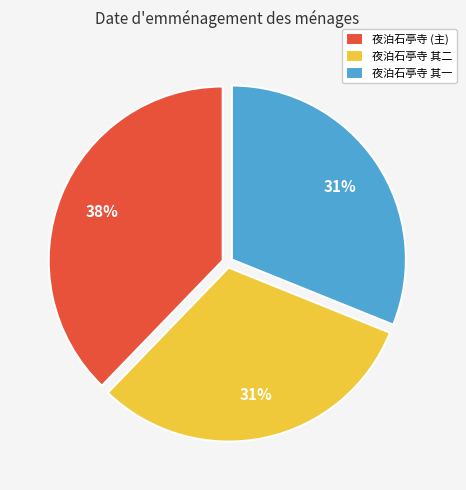

Do 夜泊石亭寺 其一 and 夜泊石亭寺 其二 together represent more than half of the pie?

Yes